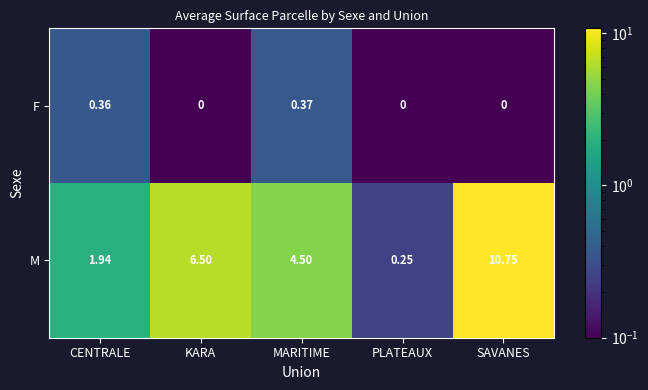

Which category has the highest value in the M series?

SAVANES